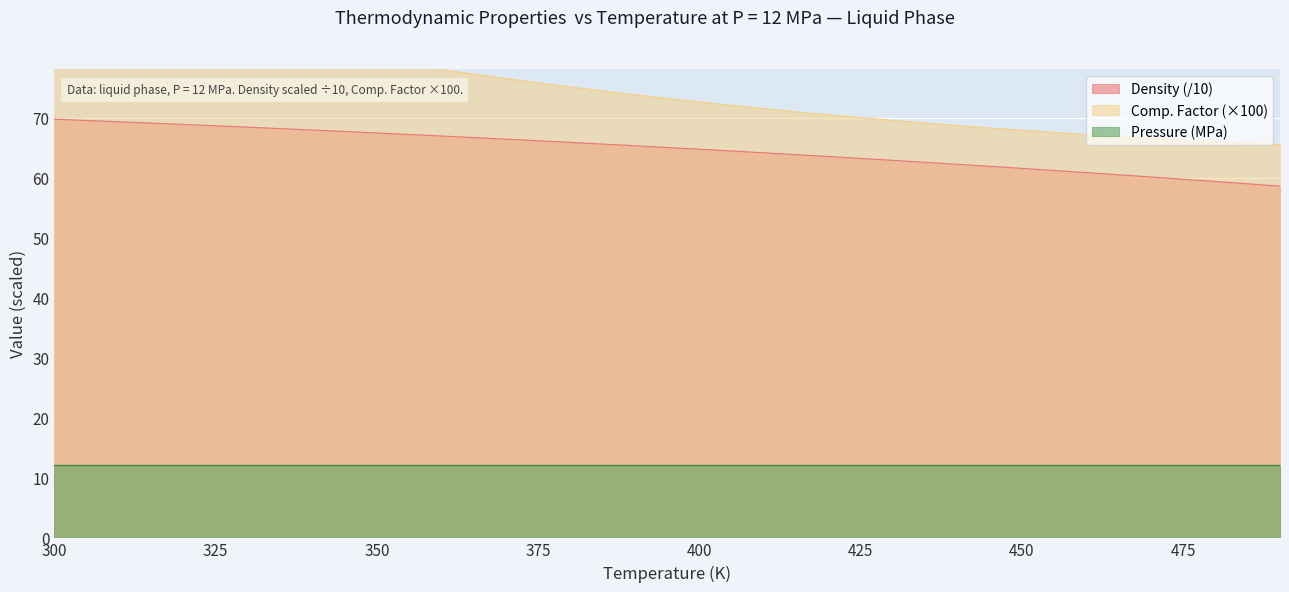

Which series changed the most between 410 and 415?

Comp. Factor